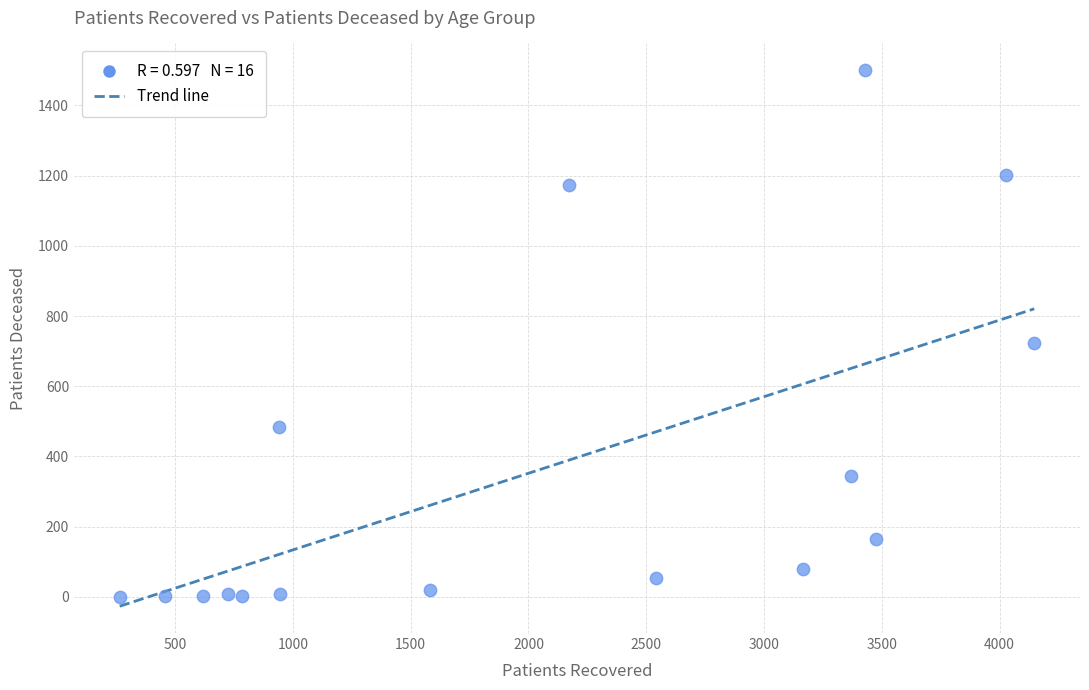

What is the range of X values (max minus min)?

3882